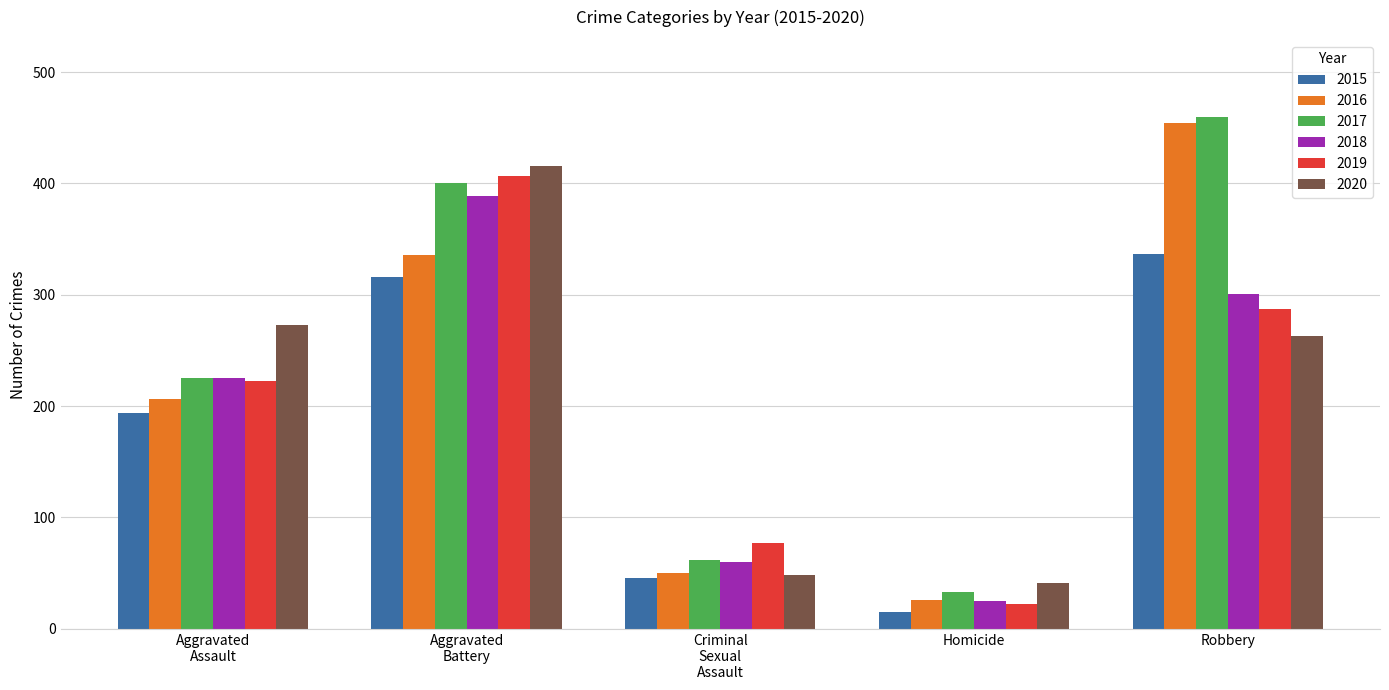

What is the label of the 5th bar from the right?

Aggravated
Assault